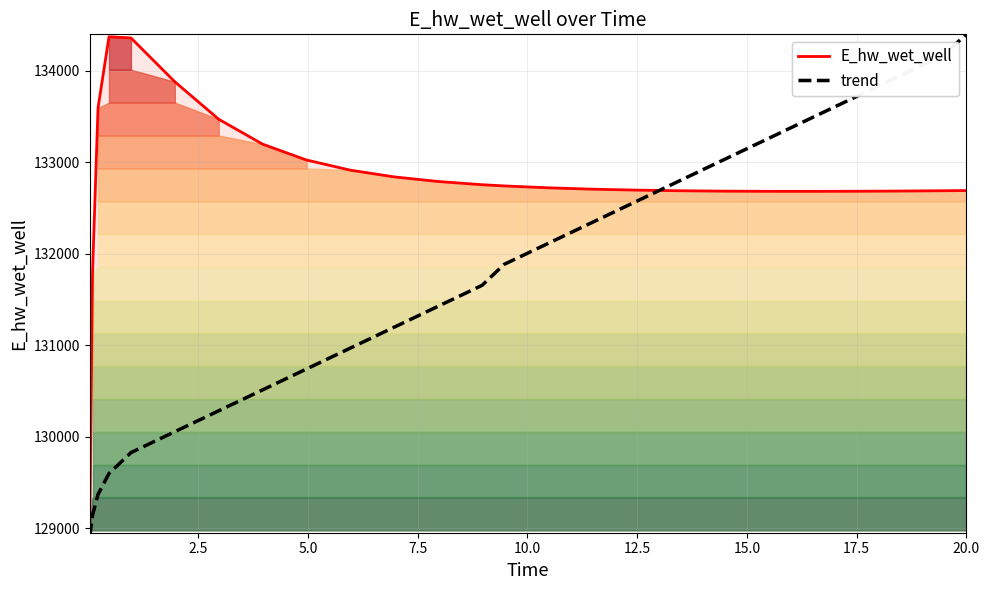

Reading left to right, extract all data points from this chart.

E_hw_wet_well: 128975.5	131791.2	133594.2	134373.4	134361.2	133881.0	133471.8	133199.0	133025.7	132914.5	132841.0	132790.8	132755.8	132742.6	132722.0	132707.1	132696.7	132689.7	132685.4	132683.3	132683.0	132684.1	132686.4	132689.8	132692.0
trend: 128911.0	129139.8	129368.5	129597.2	129825.9	130054.6	130283.4	130512.1	130740.8	130969.5	131198.2	131427.0	131655.7	131884.4	132113.1	132341.8	132570.6	132799.3	133028.0	133256.7	133485.4	133714.1	133942.9	134171.6	134400.3